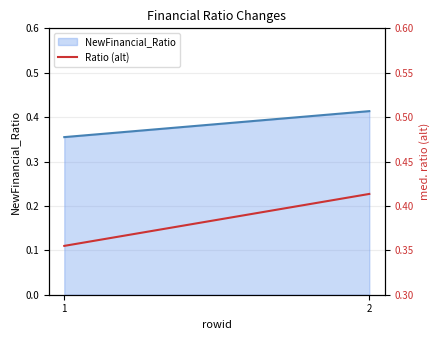

What is the difference between the NewFinancial_Ratio (line) values at 2 and 1?

0.1